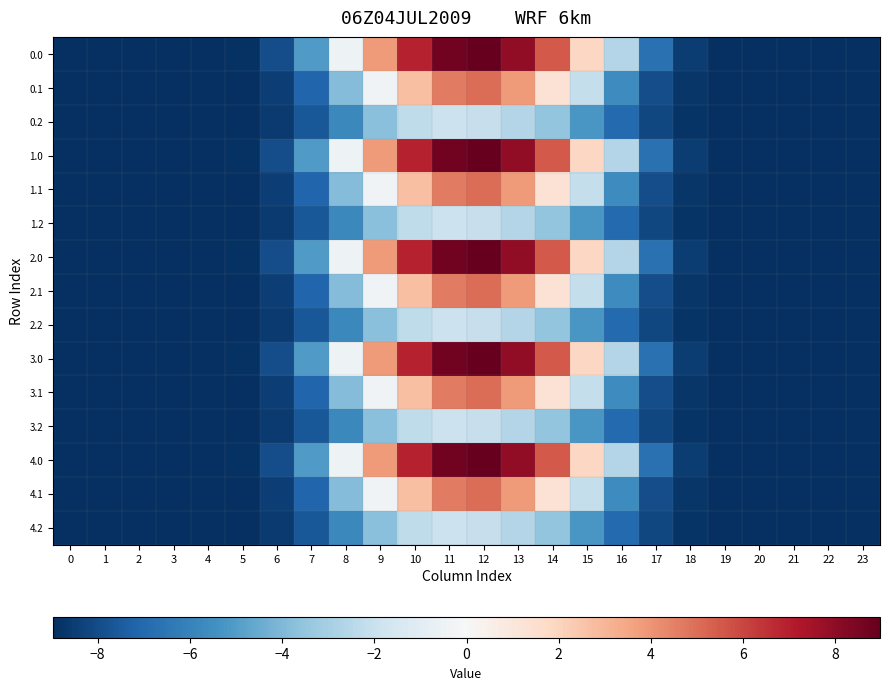

List the series in order of their peak value, lowest first.

0.2, 1.2, 2.2, 3.2, 4.2, 0.1, 1.1, 2.1, 3.1, 4.1, 0.0, 1.0, 2.0, 3.0, 4.0